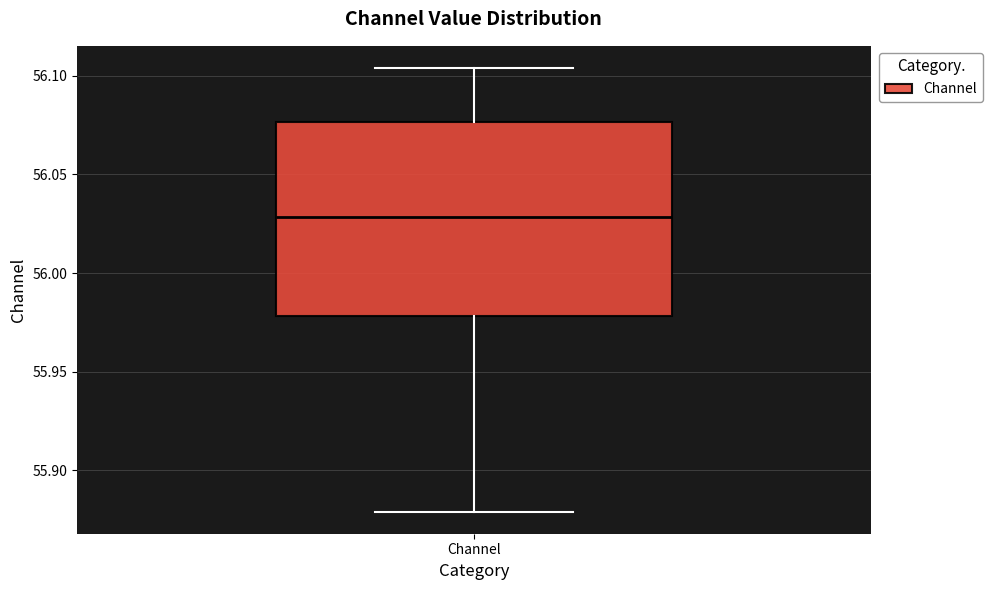

Transcribe this box plot: give where the median line is, the range the box spans, and where the two whiskers end, as read against the y-axis. The values are not printed on the chart, so give them approximately, as read against the axis.

median 56.030, box 55.980 to 56.075, whiskers 55.880 to 56.105